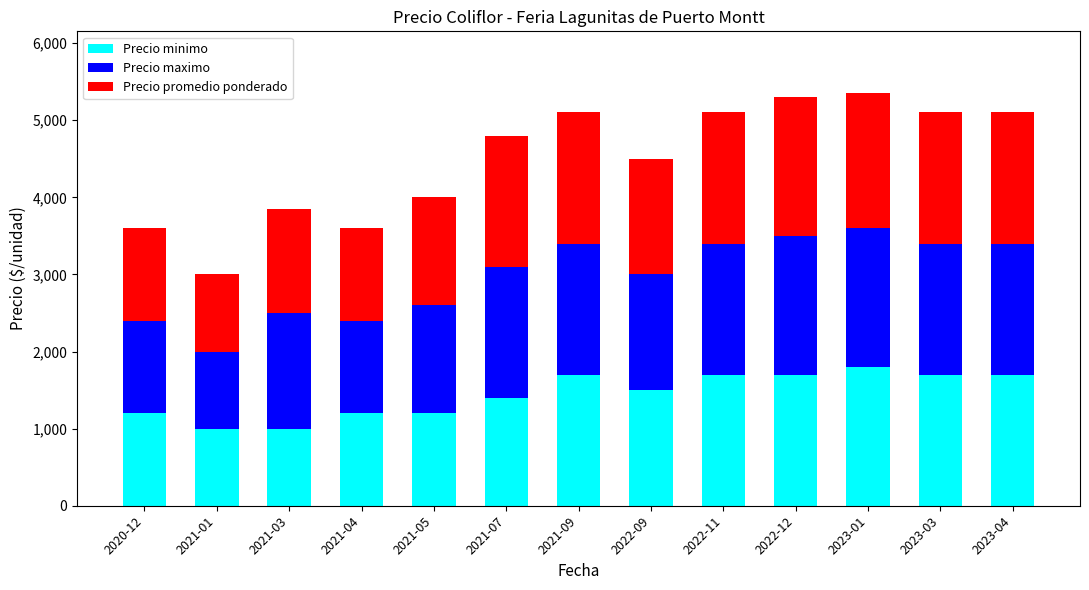

What is the sum of the Precio minimo values at 2021-05 and 2023-04?

2900